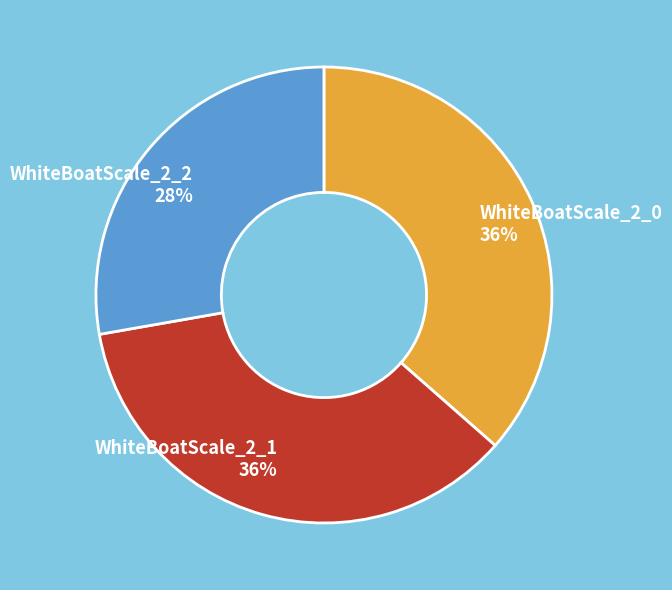

Is there any slice that represents more than half of the pie?

No